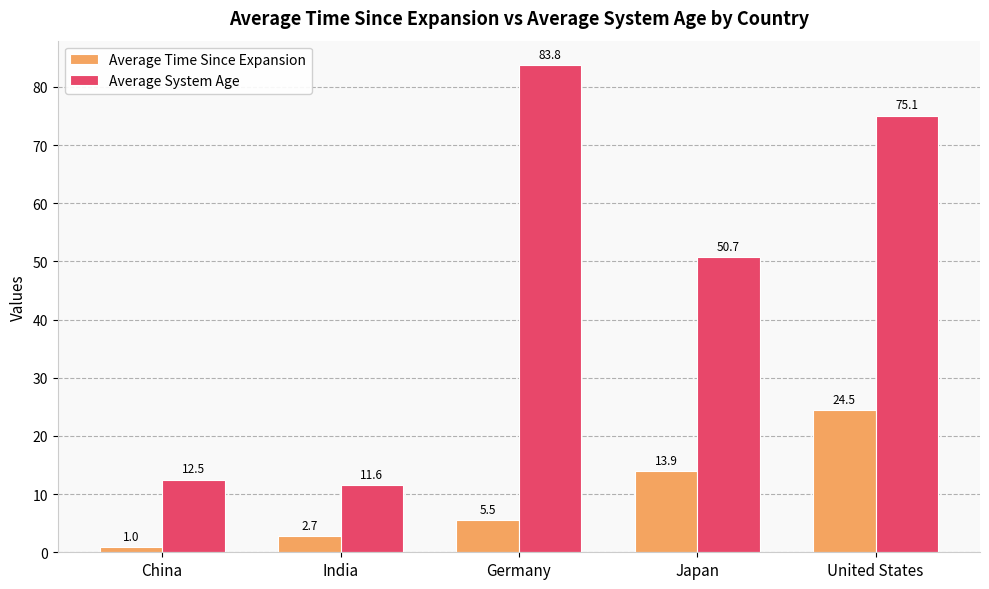

How many values in the Average System Age series exceed 50?

3